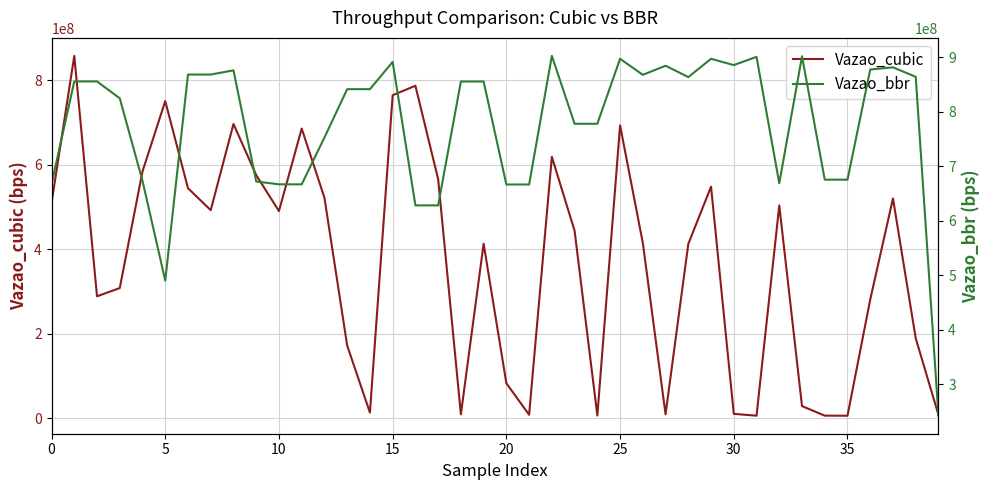

Read the Vazao_bbr value at 29, to the nearest 100.

897581300